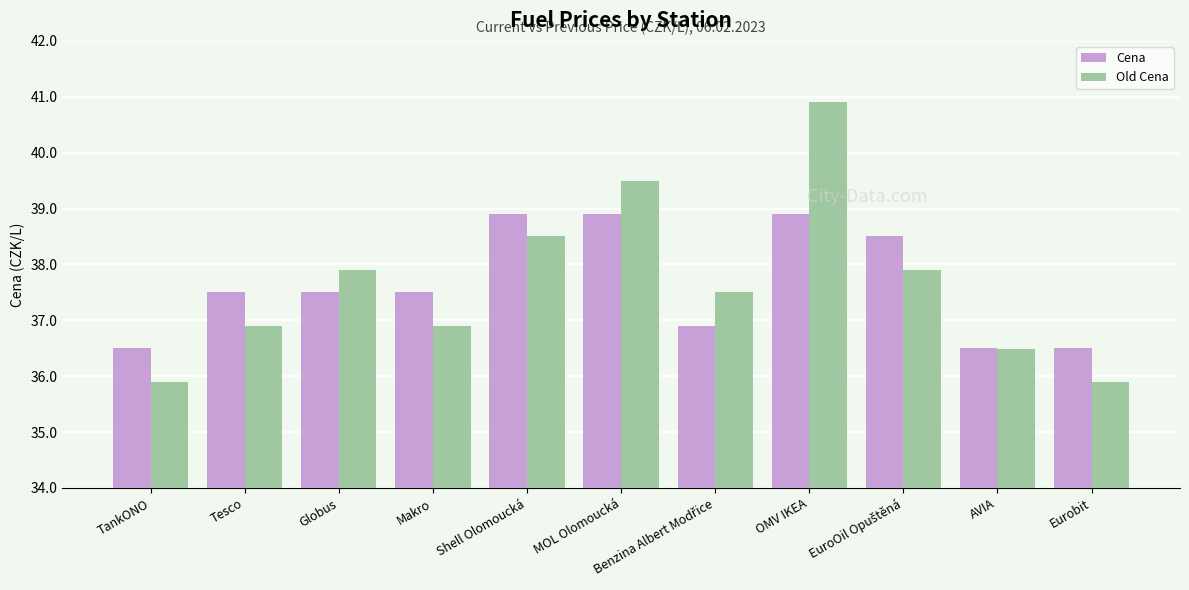

What is the sum of all Cena values?

414.1